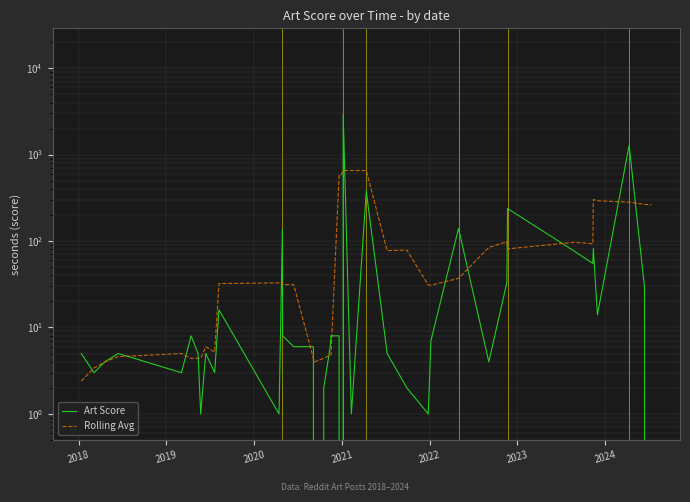

How many lines are shown in the chart?

2